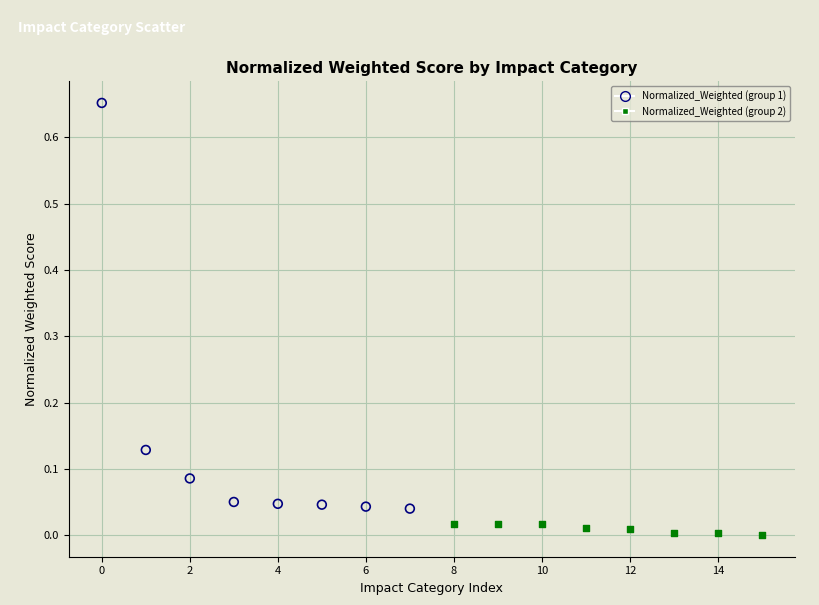

Which series reaches the minimum Y coordinate?

Normalized_Weighted (group 2)